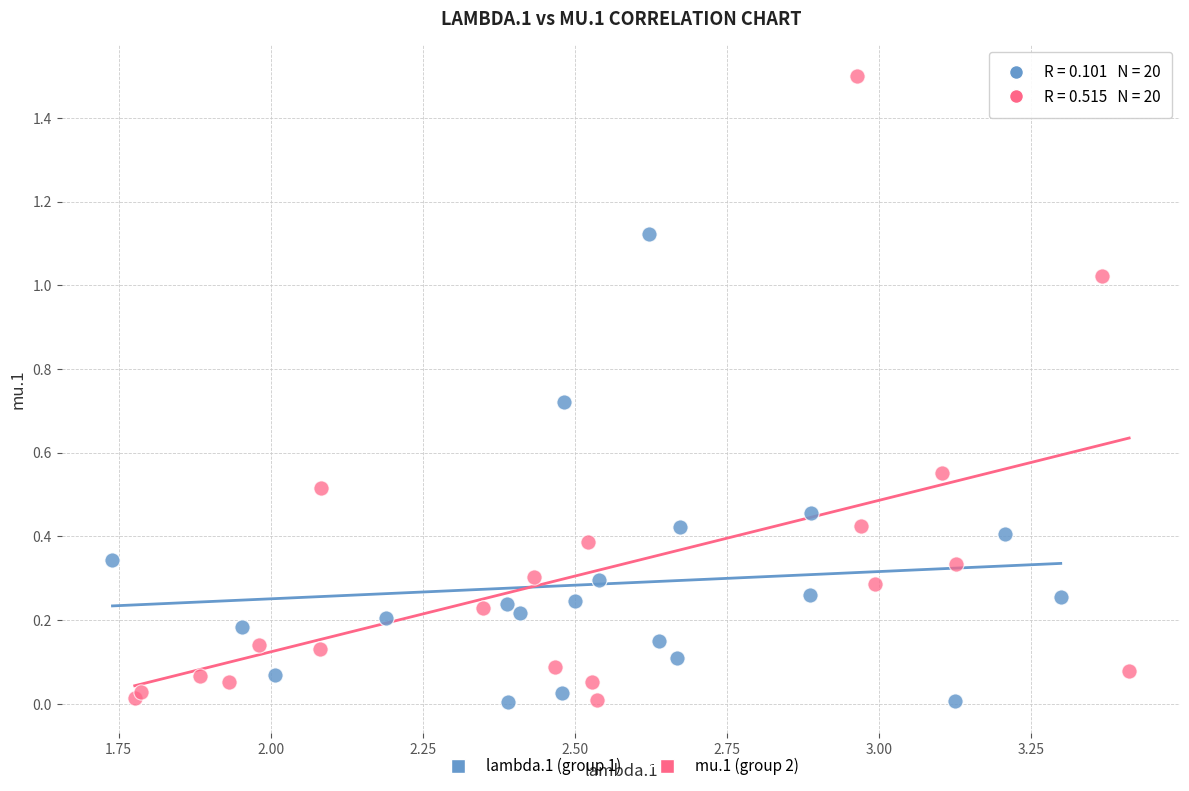

Which series has the largest Y range (max minus min)?

mu.1 (group 2)